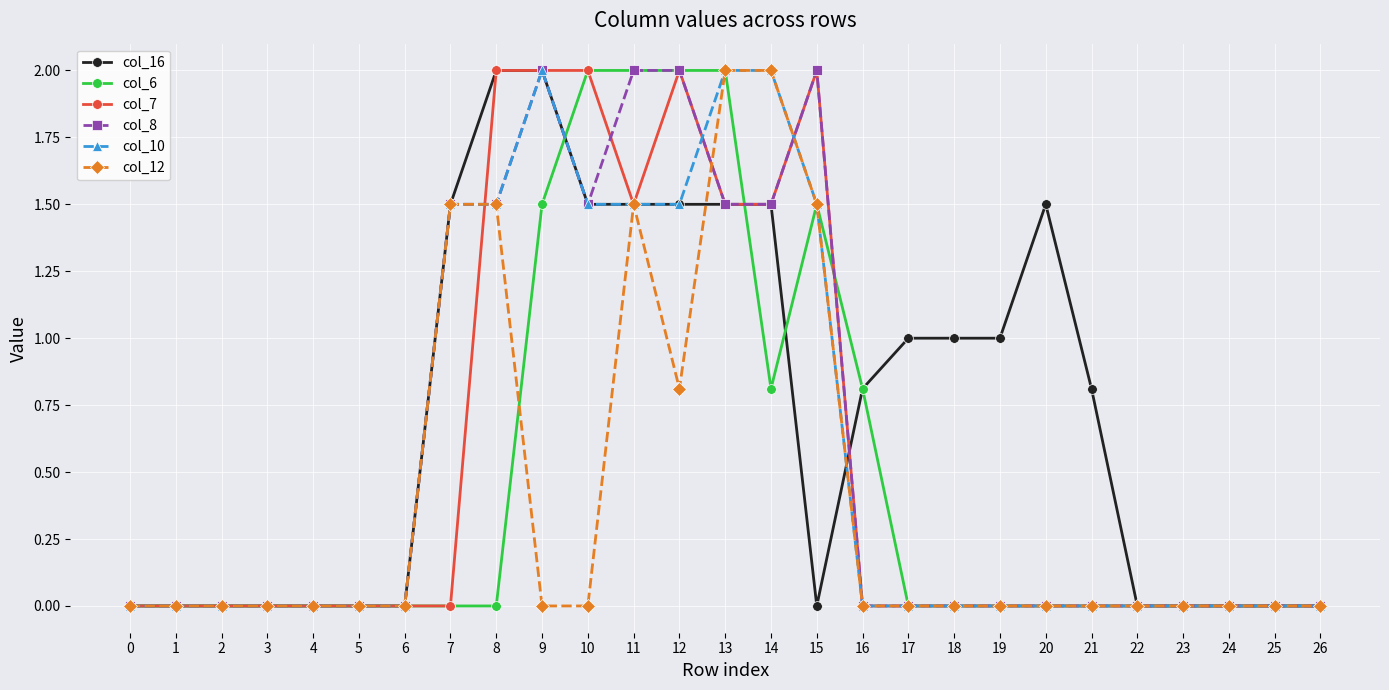

True or false: col_10 has more than 0 points higher than both neighbors.

True